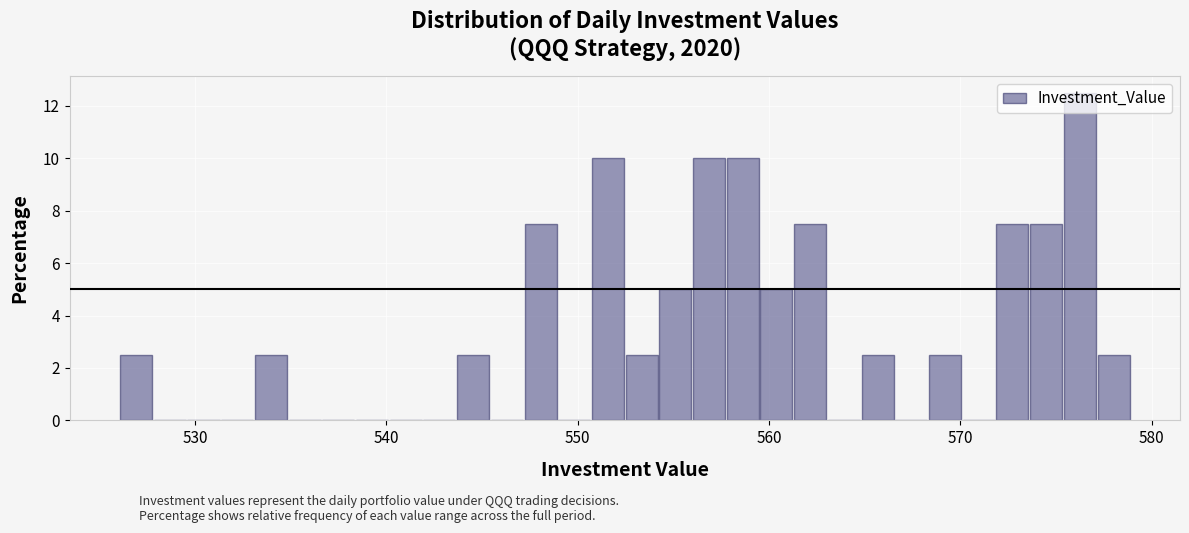

Around what value on the x-axis is the tallest bar? Give the approximate position of its centre, as read against the axis.

576